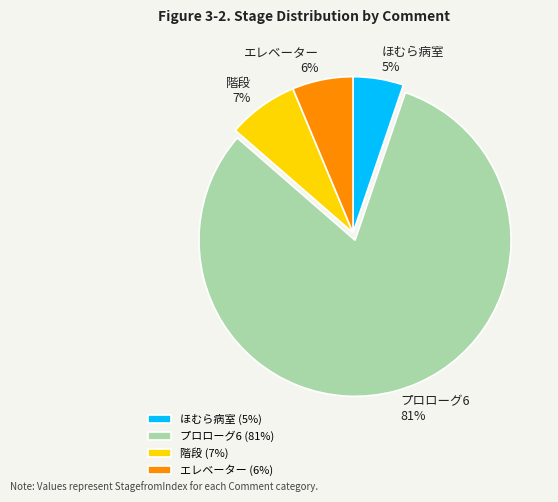

Between 階段 and エレベーター, which is larger?

階段